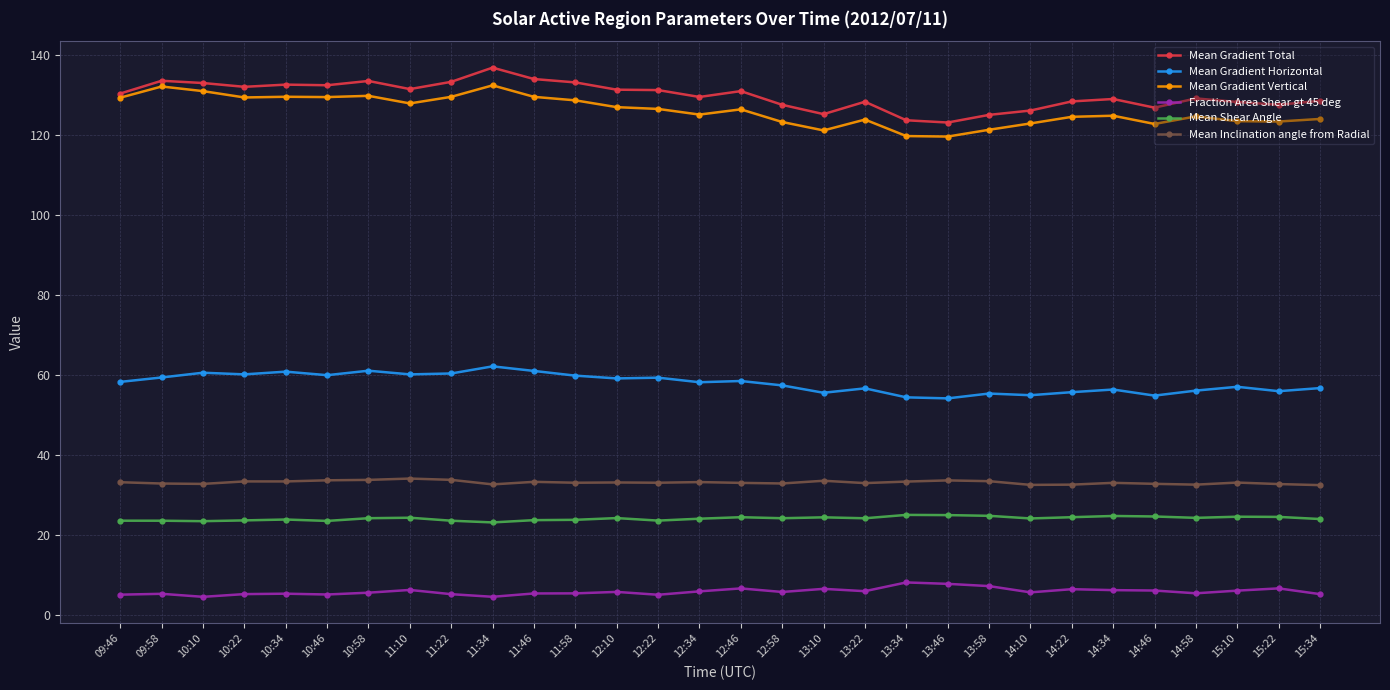

What is the minimum value for Fraction Area Shear gt 45 deg?

4.6